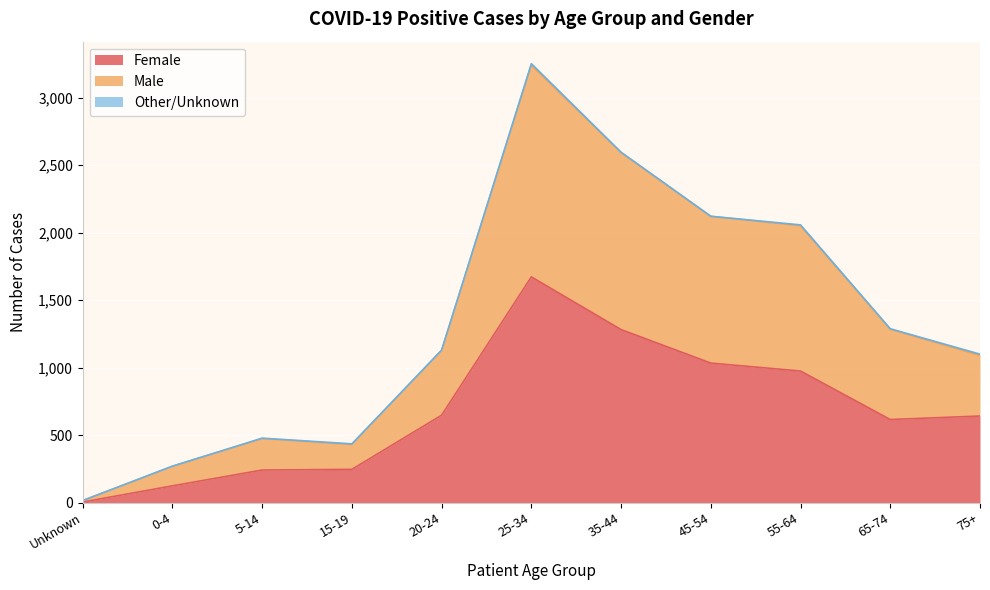

True or false: Female has more than 0 points higher than both neighbors.

True